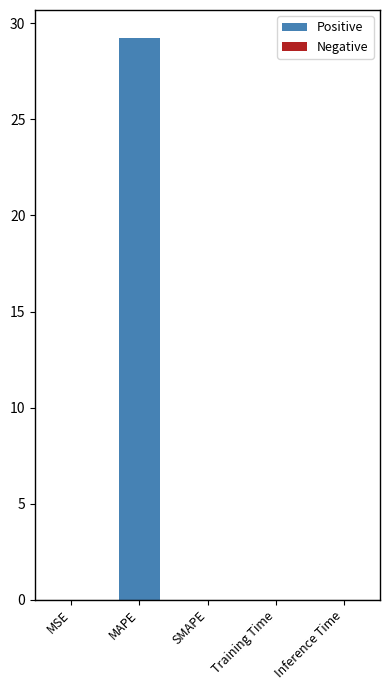

True or false: the data shows 0.0 at SMAPE.

True